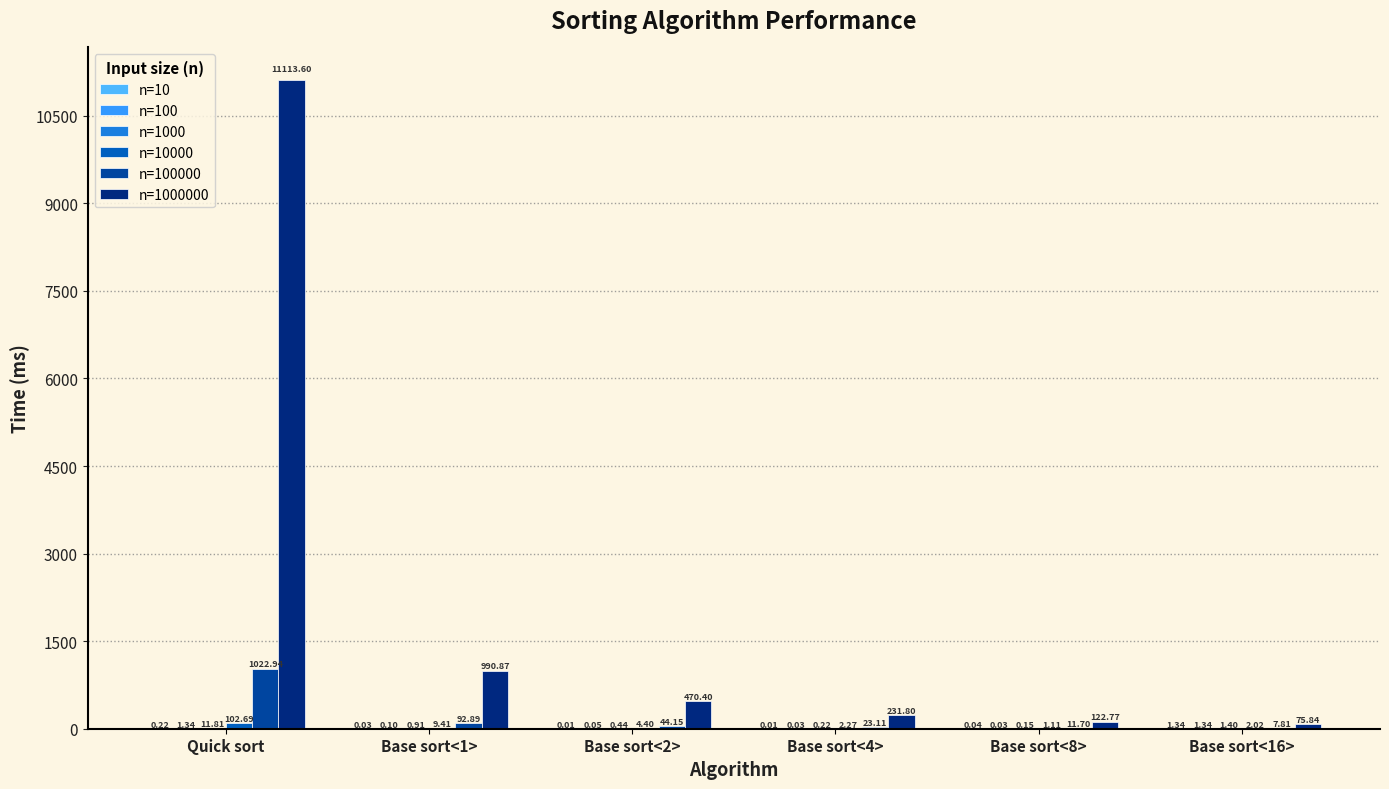

At which category is the sum across all series the highest?

Quick sort